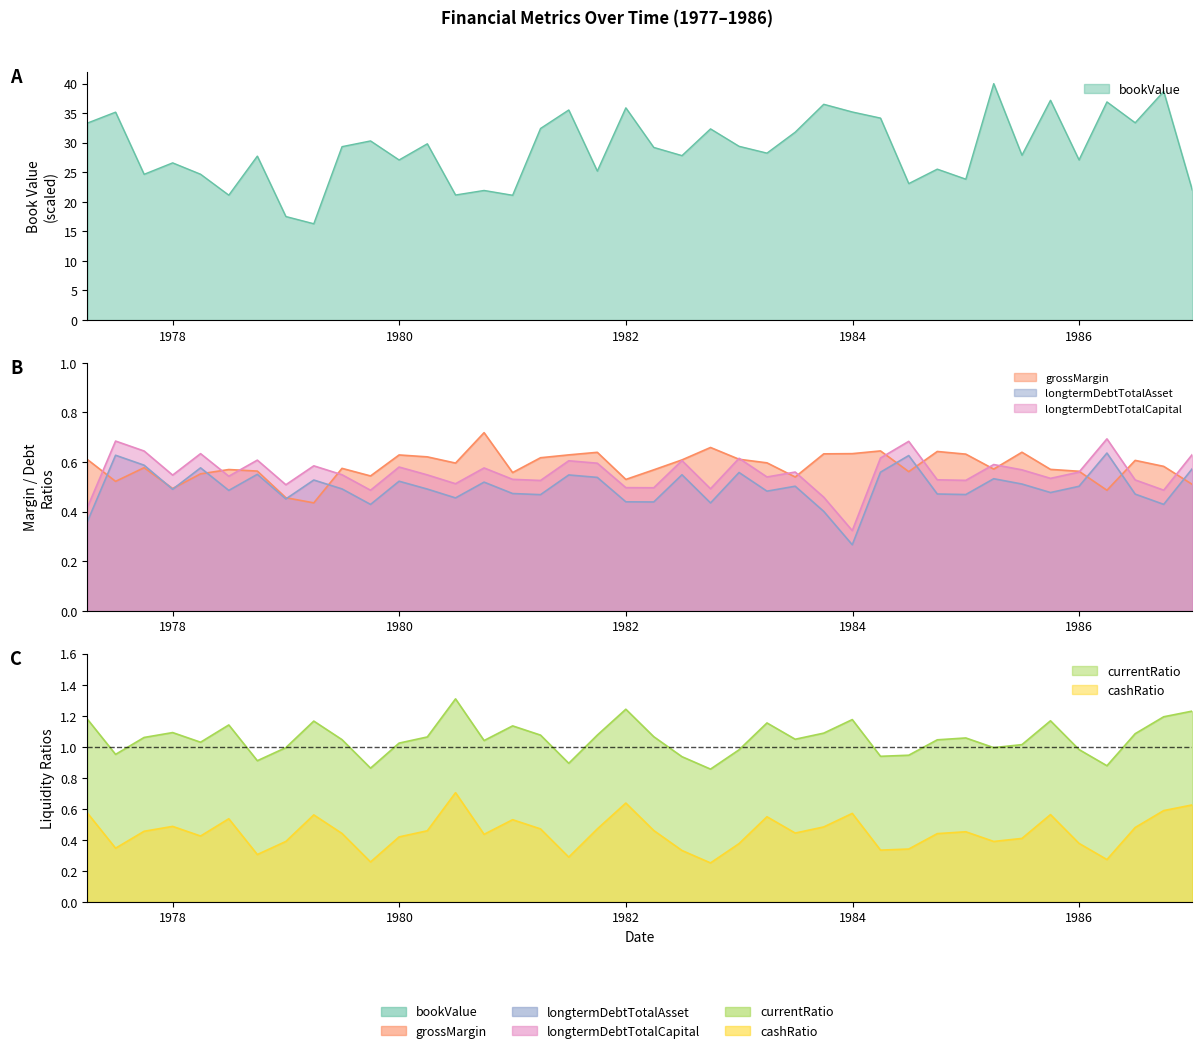

What is the difference between the second highest and second lowest values in the bookValue series?

21.2